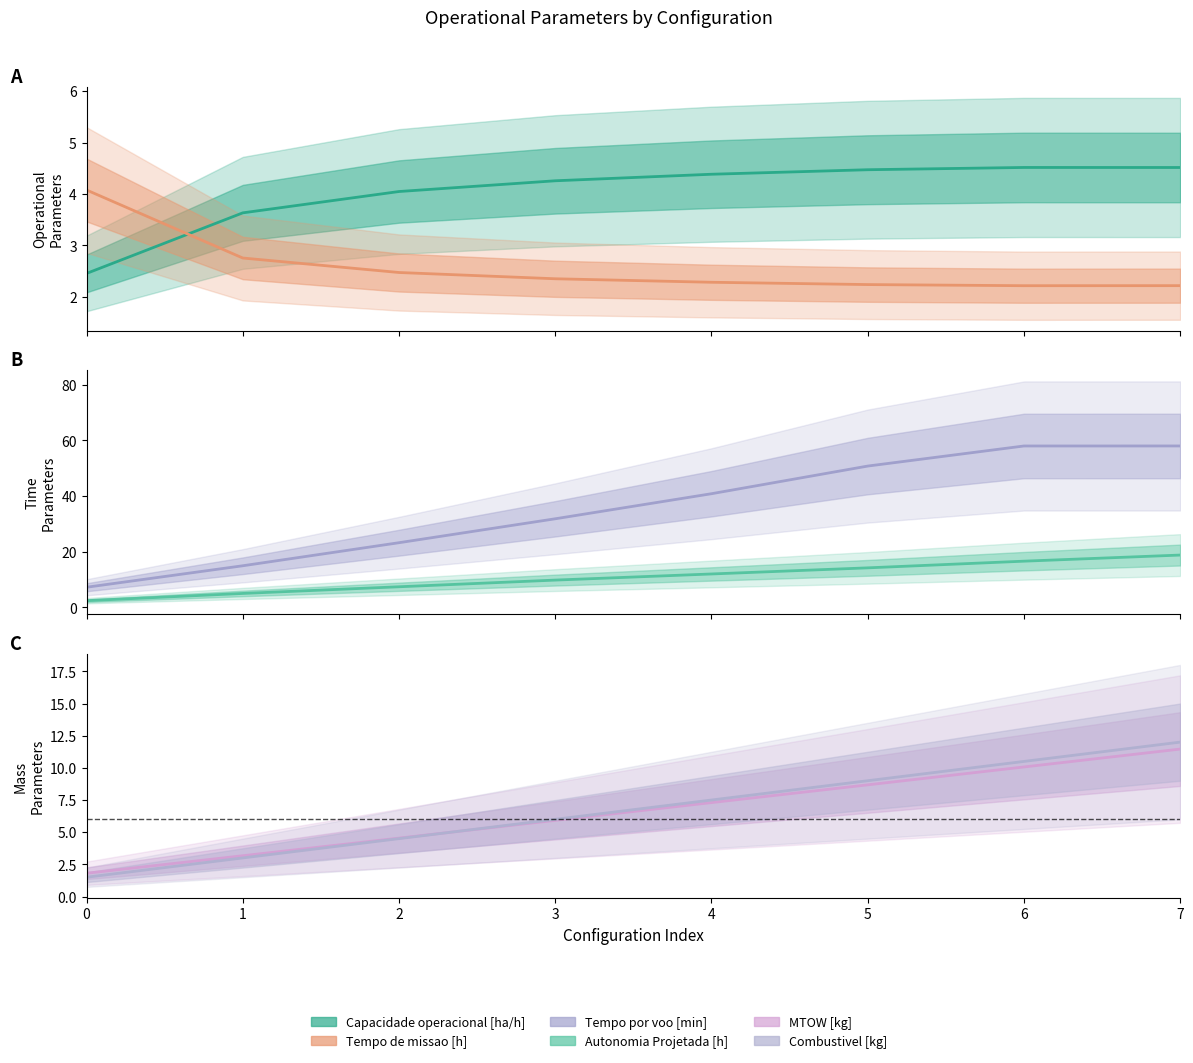

What are all the series names shown in the legend?

Capacidade operacional [ha/h], Tempo de missao [h], Tempo por voo [min], Autonomia Projetada [h], MTOW [kg], Combustivel [kg]